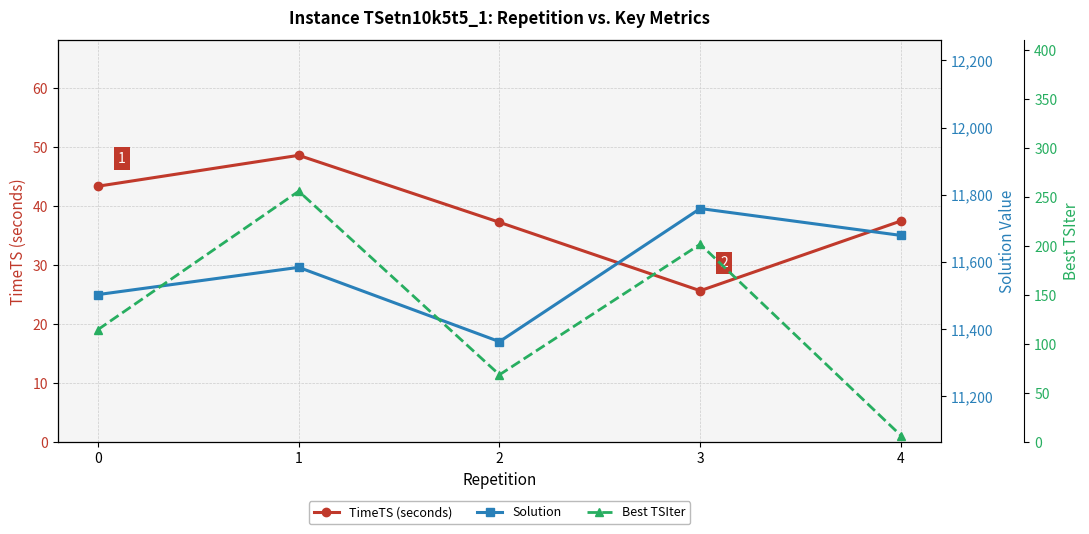

Reading left to right, transcribe all the data shown in this chart.

TimeTS (seconds): 0=43.4	1=48.6	2=37.3	3=25.7	4=37.5
Solution: 0=11503.0	1=11584.0	2=11363.0	3=11759.0	4=11679.0
Best TSIter: 0=115.0	1=256.0	2=69.0	3=202.0	4=7.0